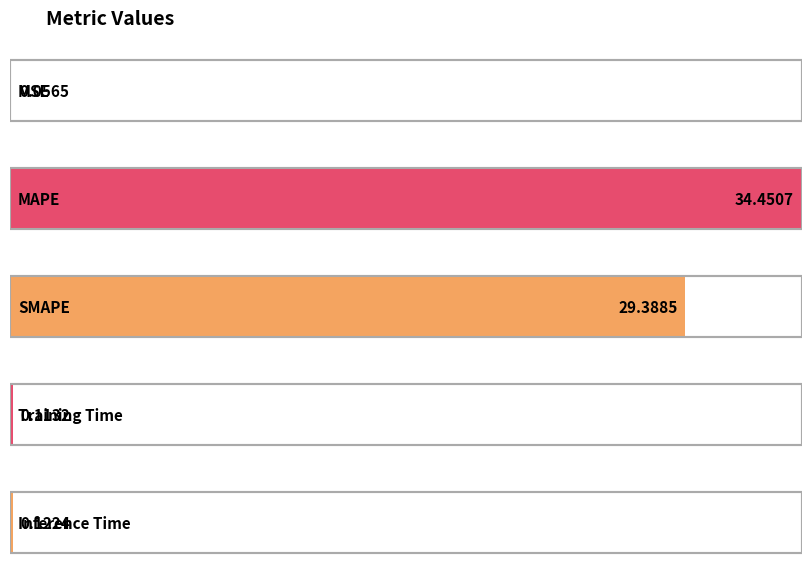

Reading left to right, list all the values displayed in this chart.

MSE=0.1	MAPE=34.5	SMAPE=29.4	Training Time=0.1	Inference Time=0.1